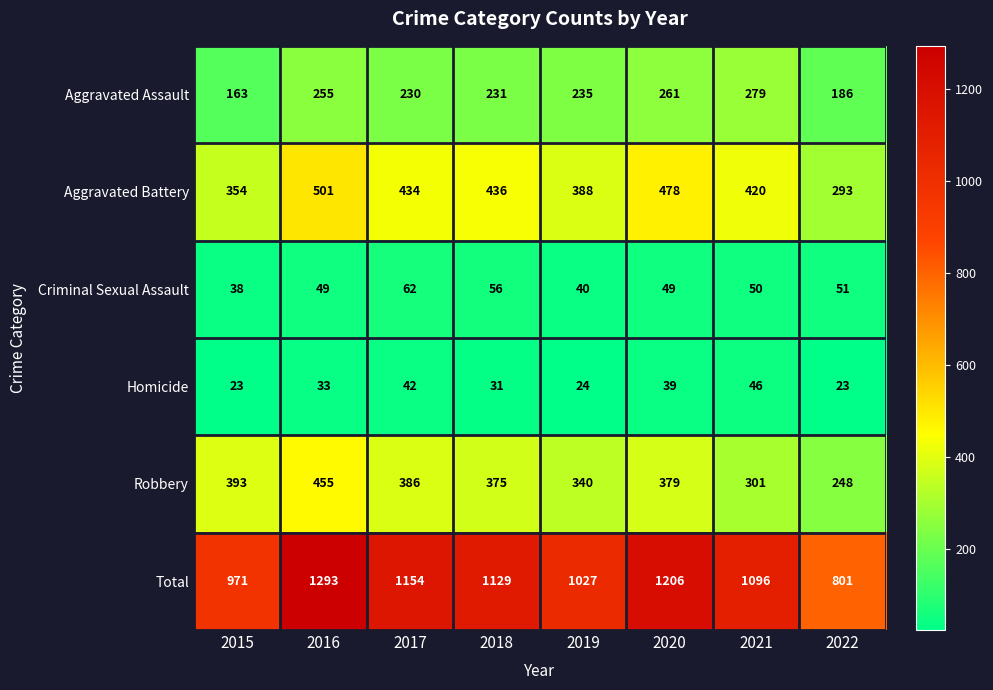

List the series in order of their peak value, highest first.

Total, Aggravated Battery, Robbery, Aggravated Assault, Criminal Sexual Assault, Homicide